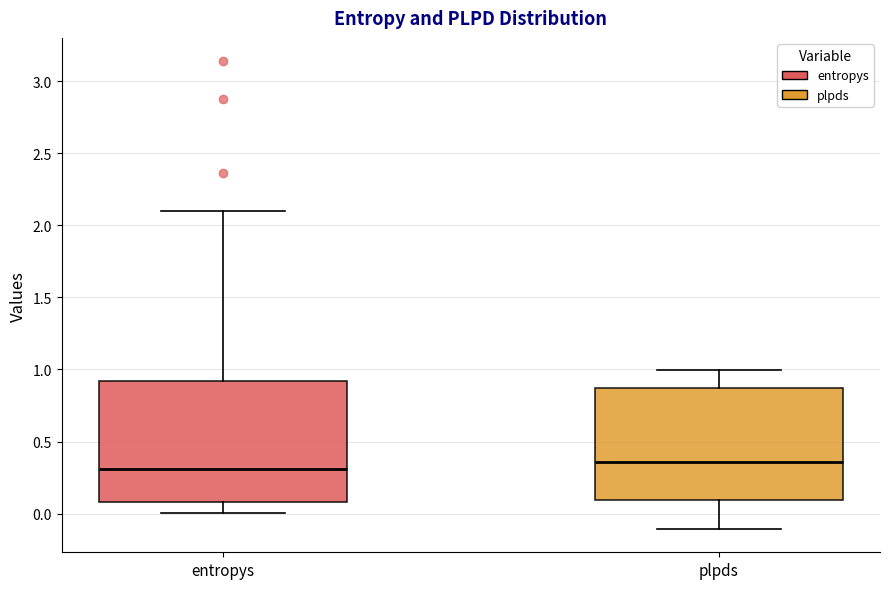

Reading left to right, transcribe this box plot: for each box, give where its median line is, the range the box spans, and where its two whiskers end, as read against the y-axis. The values are not printed on the chart, so give them approximately, as read against the axis.

entropys: median 0.30, box 0.10 to 0.90, whiskers 0.00 to 2.10
plpds: median 0.35, box 0.10 to 0.85, whiskers -0.10 to 1.00